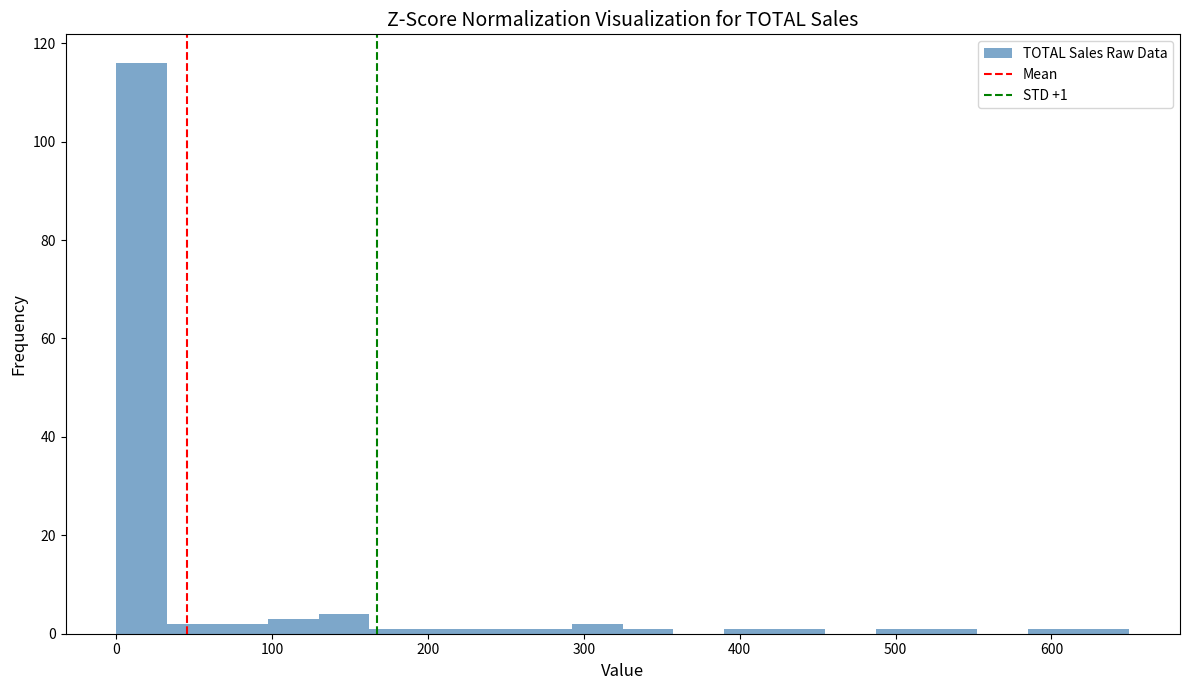

Read against the x-axis, roughly where is the centre of the tallest bar?

20